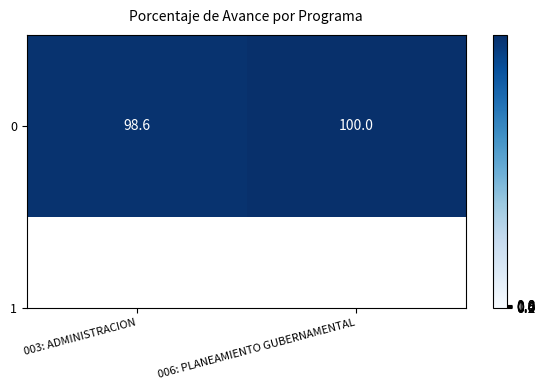

Count the number of data series in this chart.

1